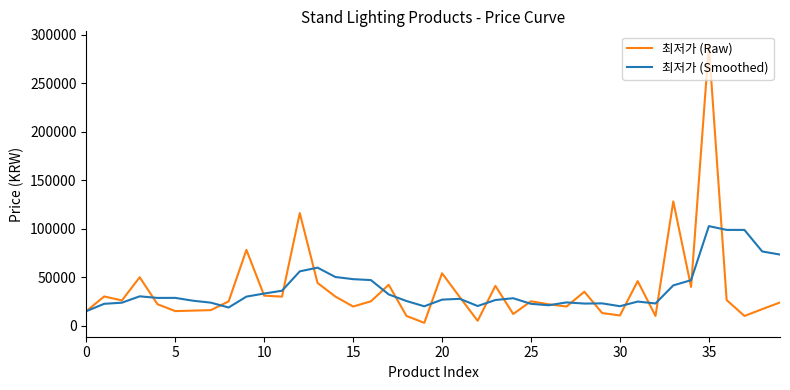

Rank the series by their maximum value, from lowest to highest.

최저가 (Smoothed), 최저가 (Raw)